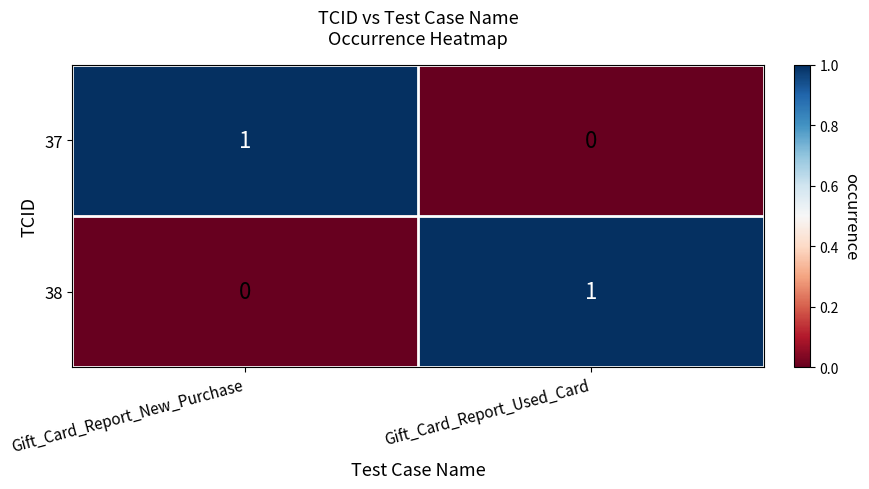

Count the number of data series in this chart.

2